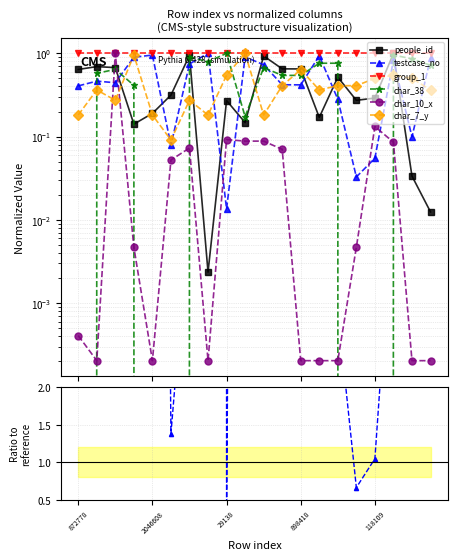

What are all the series names shown in the legend?

people_id, testcase_no, group_1, char_38, char_10_x, char_7_y